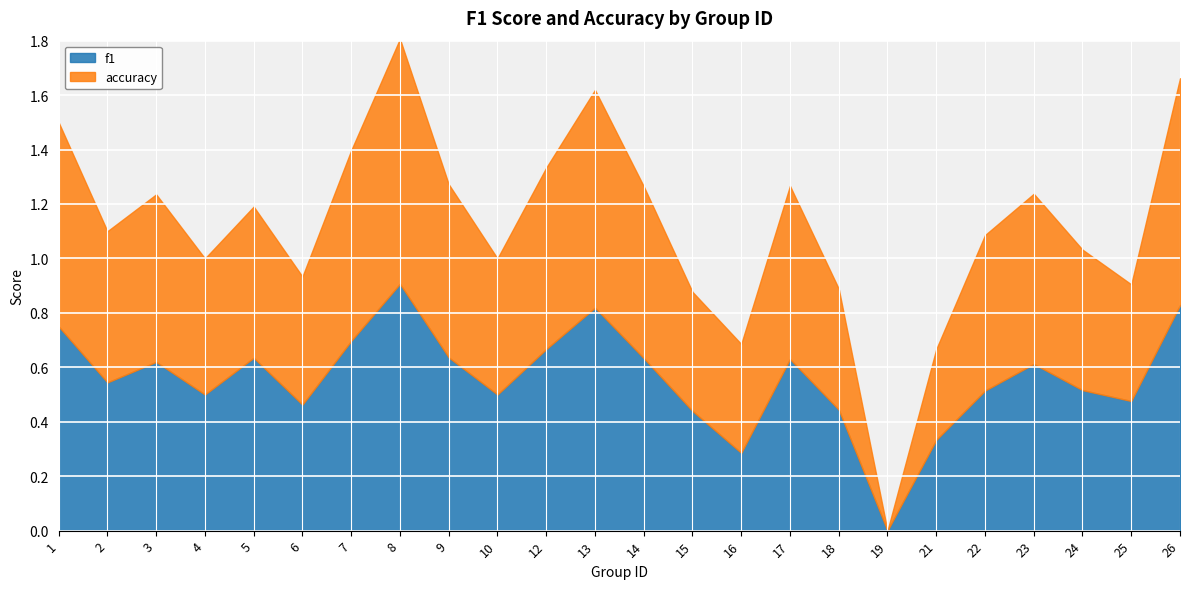

What is the value of the f1 point at the 21st from the left?

0.6